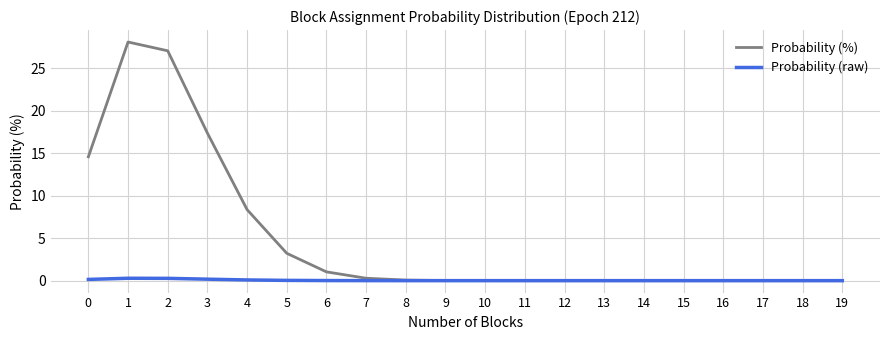

At which category is the sum across all series the highest?

1